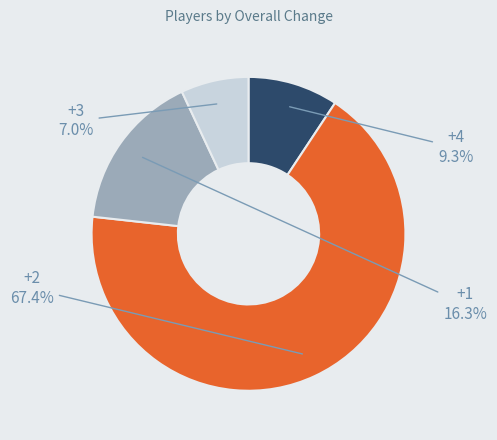

How many segments does this pie chart have?

4